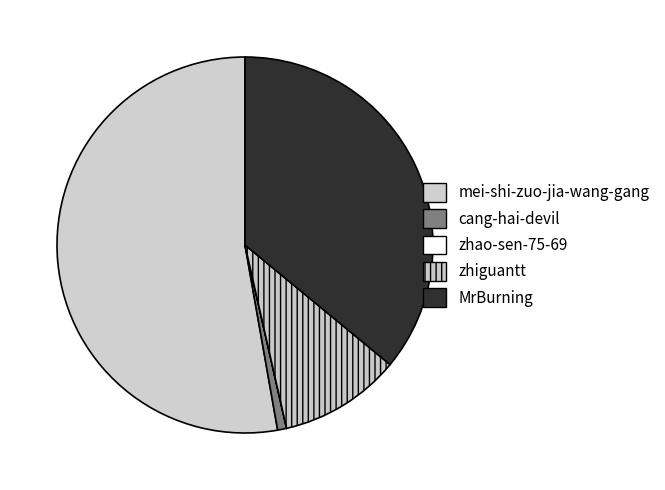

What is the change in value from mei-shi-zuo-jia-wang-gang to zhiguantt?

-173136